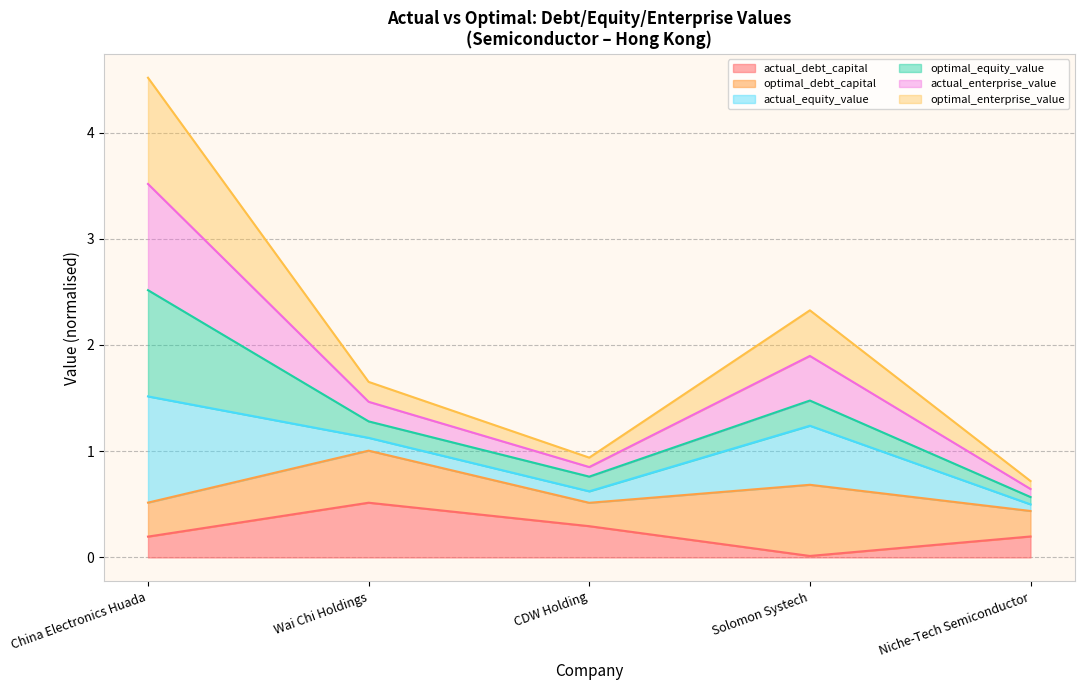

At how many categories does at least one series exceed 0?

5